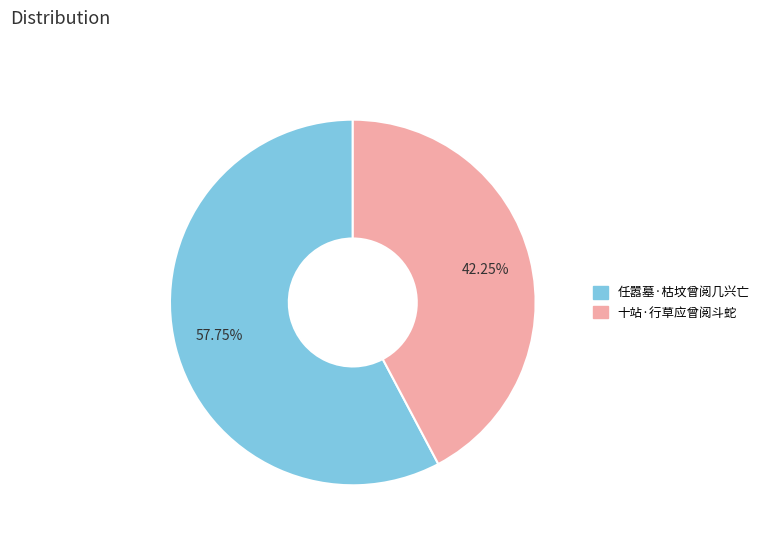

Approximately how many times larger is the value at 十站·行草应曾阅斗蛇 compared to 任嚣墓·枯坟曾阅几兴亡?

0.7